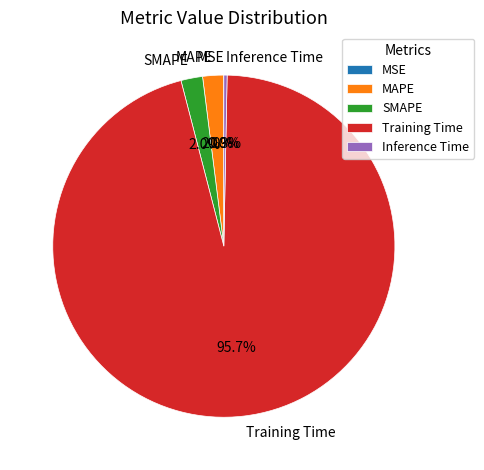

Between Training Time and MAPE, which is larger?

Training Time